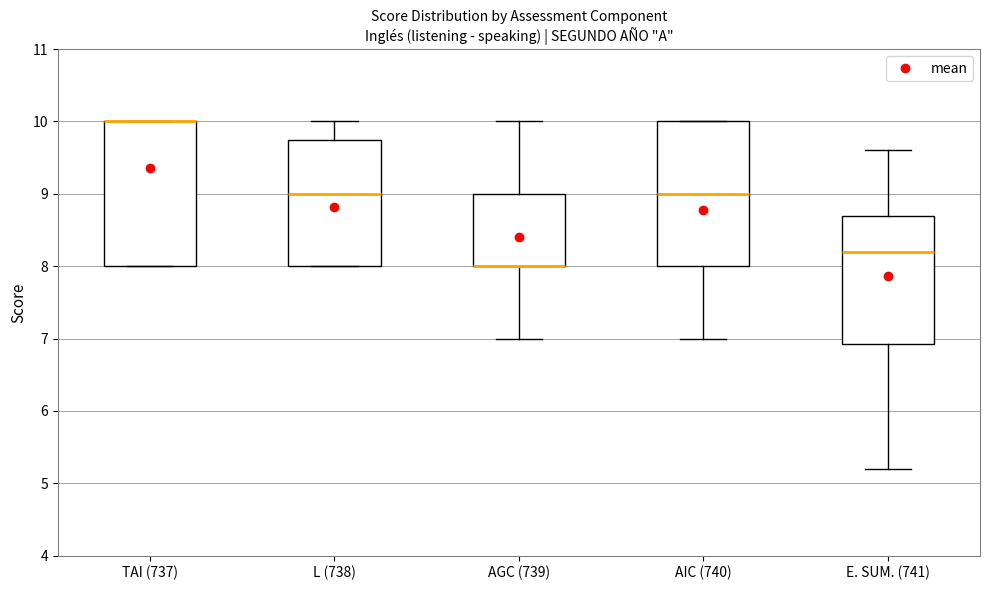

Where is the lower edge of the box for TAI (737) on the y-axis? The values are not printed on the chart, so give them approximately, as read against the axis.

8.0